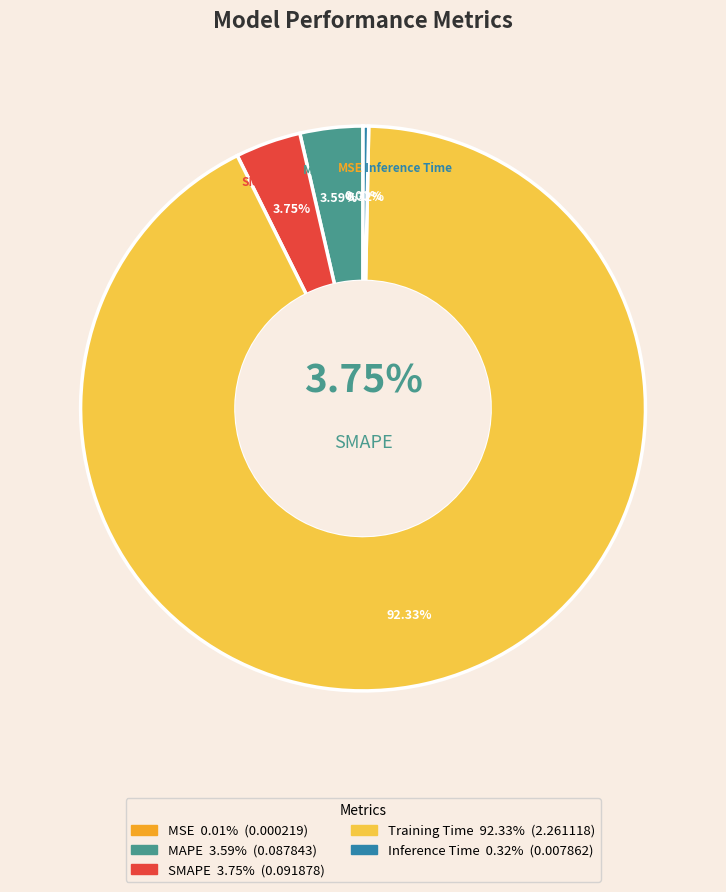

To the nearest percent, what is the combined percentage of MSE and MAPE?

4%